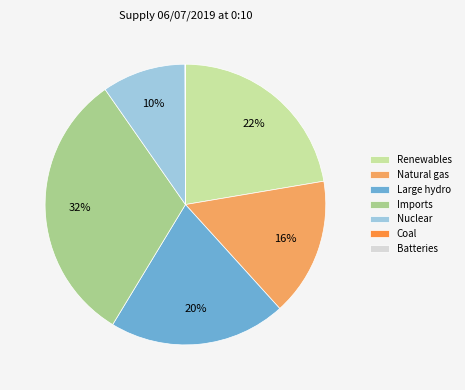

What is the largest slice in the pie chart?

Imports